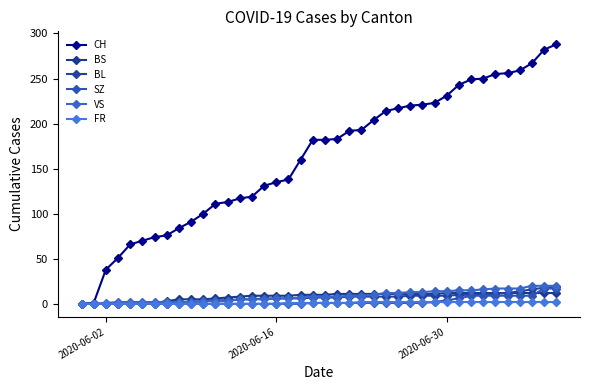

What are all the series names shown in the legend?

CH, BS, BL, SZ, VS, FR